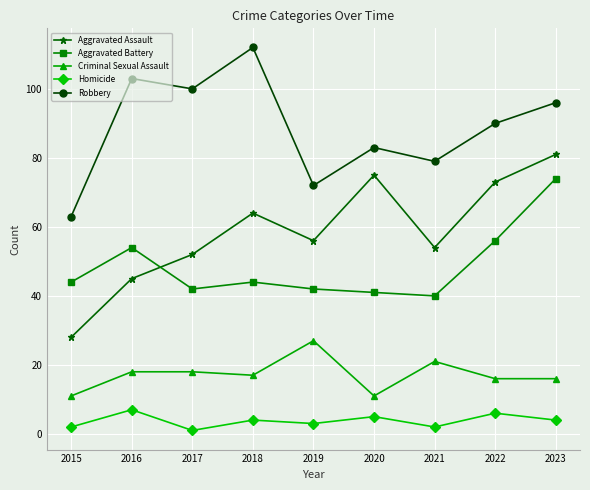

What is the sum of the Robbery values at 2015 and 2016?

166